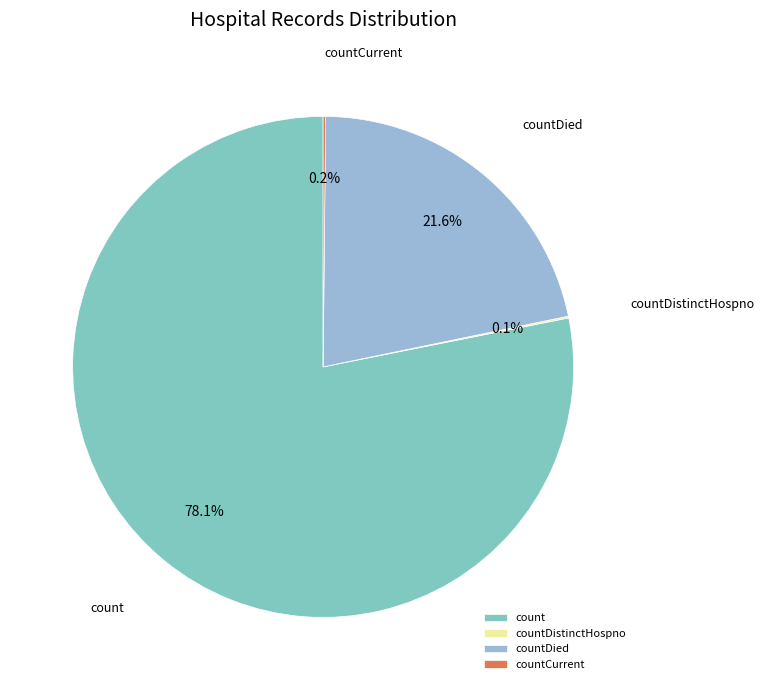

To the nearest percent, what is the average slice percentage?

25%